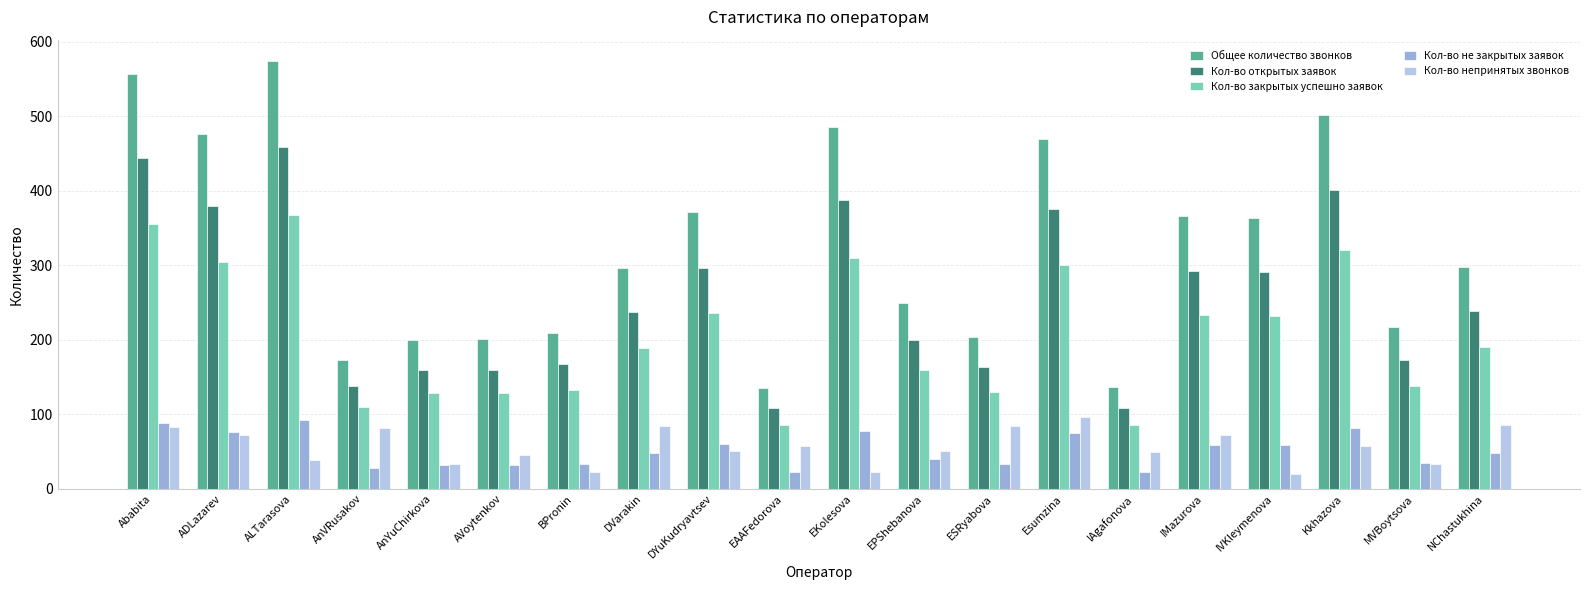

Is it true that Кол-во непринятых звонков equals 116 at NChastukhina?

False